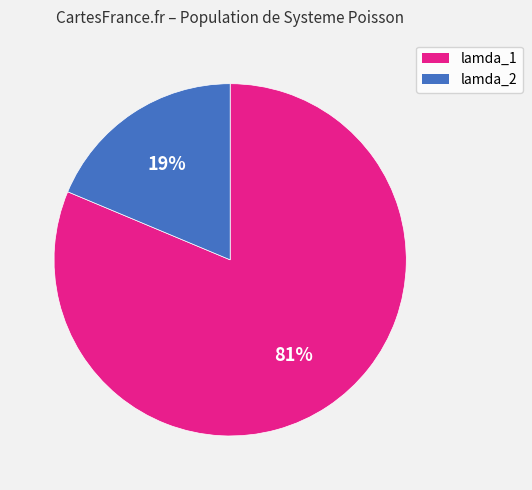

To the nearest percent, what is the average slice percentage?

50%